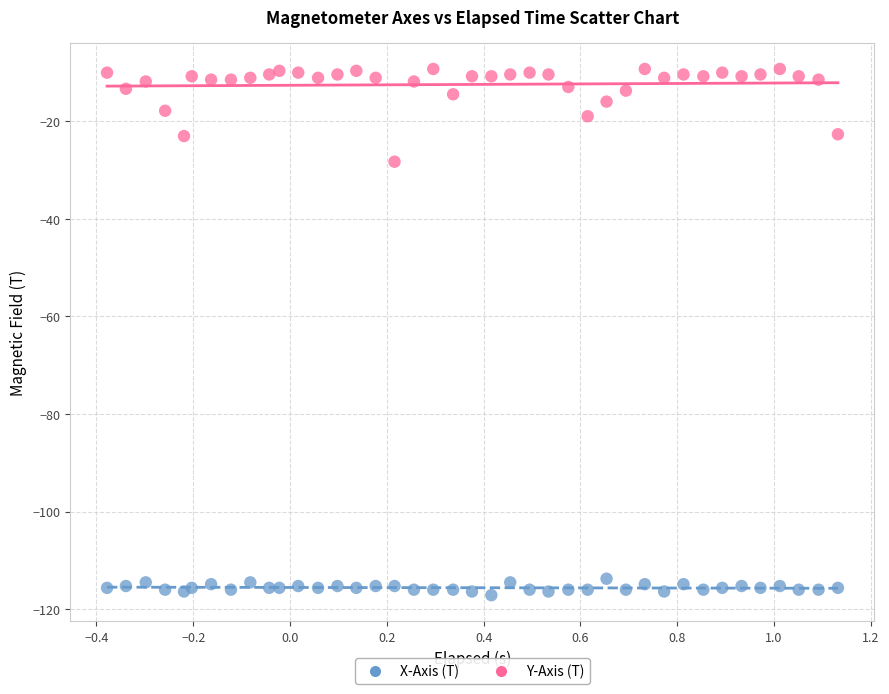

What is the X range (max minus min) for the scatter plot?

1.5